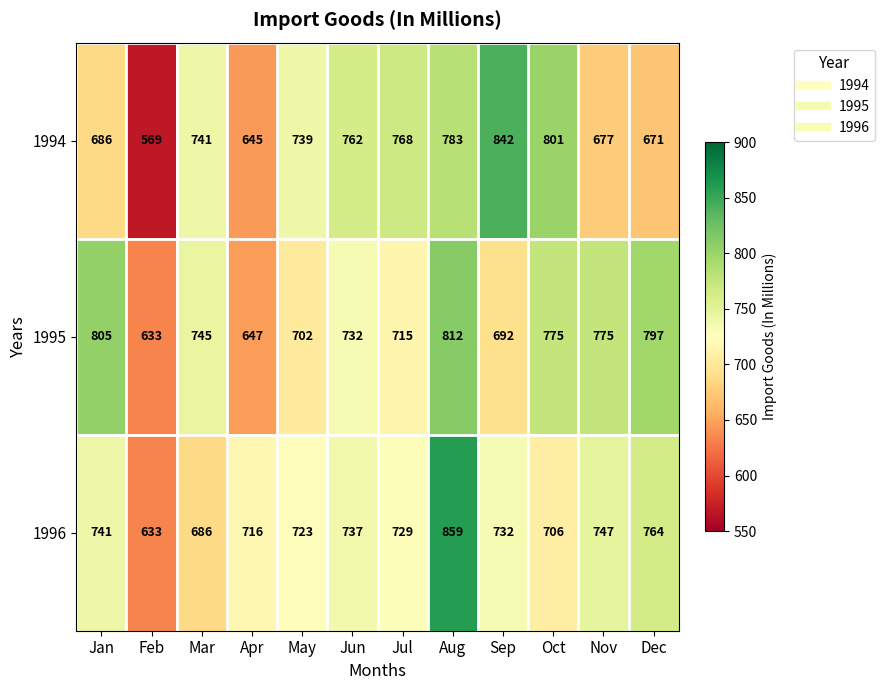

What is the average value of the 1996 series?

731